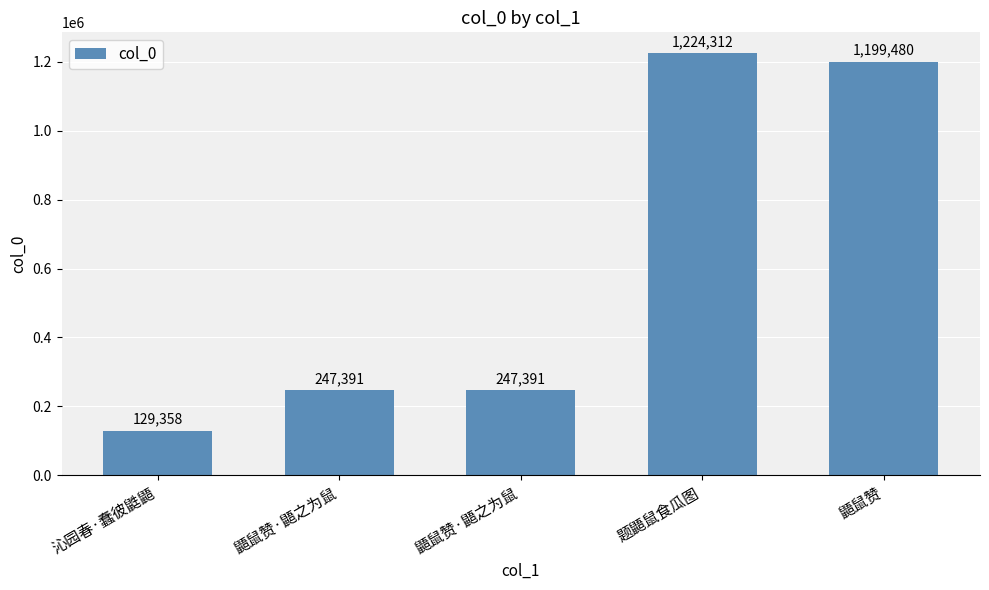

What is the sum of the values at 鼯鼠赞·鼯之为鼠 and 沁园春·蠢彼鼪鼯?

376749